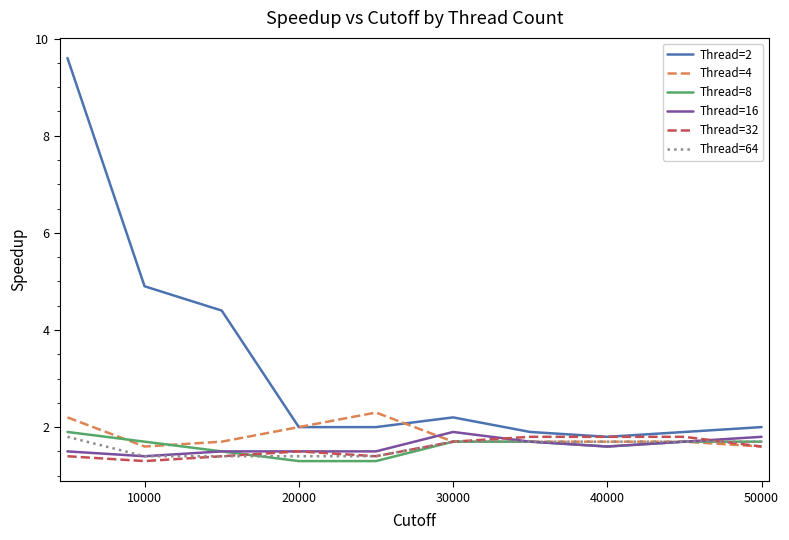

Which series has the widest spread of values?

Thread=2